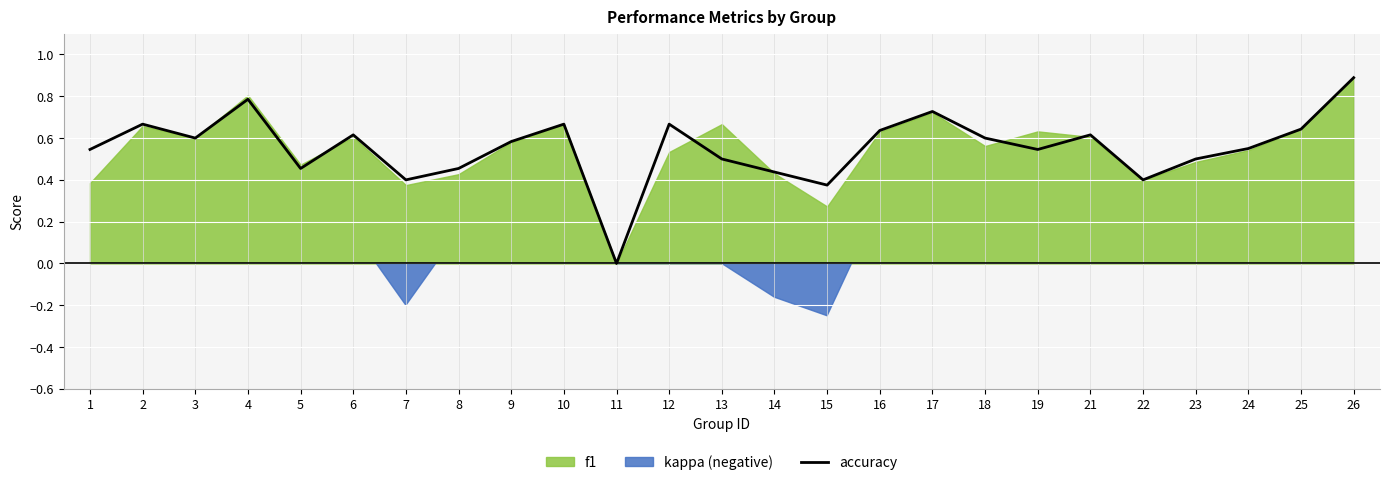

Rank the categories by value from lowest to highest.

11, 15, 7, 22, 14, 5, 8, 13, 23, 1, 19, 24, 9, 3, 18, 6, 21, 16, 25, 2, 10, 12, 17, 4, 26